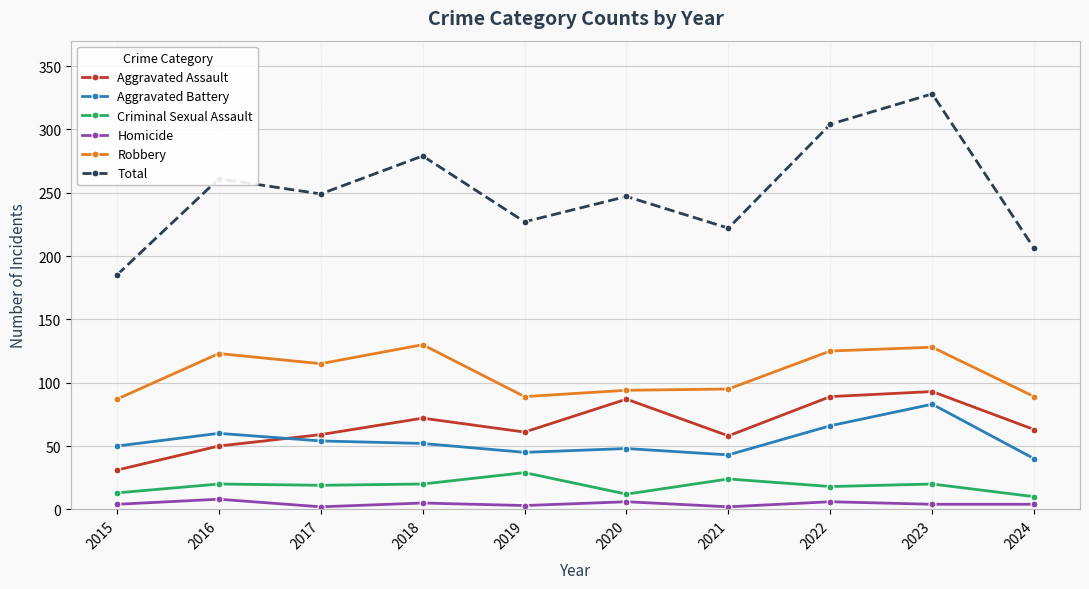

What is the value of the Total point at the 7th from the left?

222